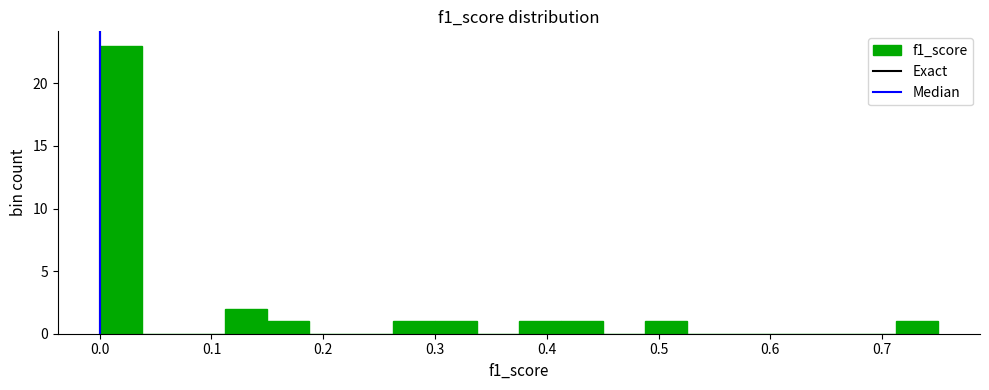

Read against the x-axis, roughly where is the centre of the tallest bar?

0.02